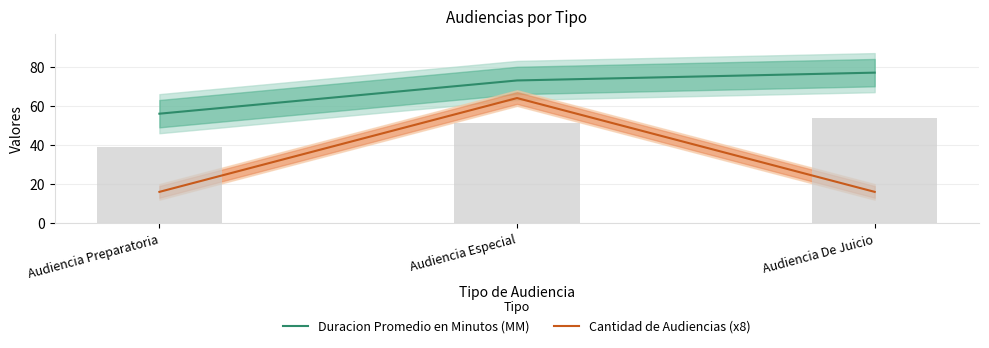

Which series has the largest total across all categories?

Duracion Promedio en Minutos (MM)